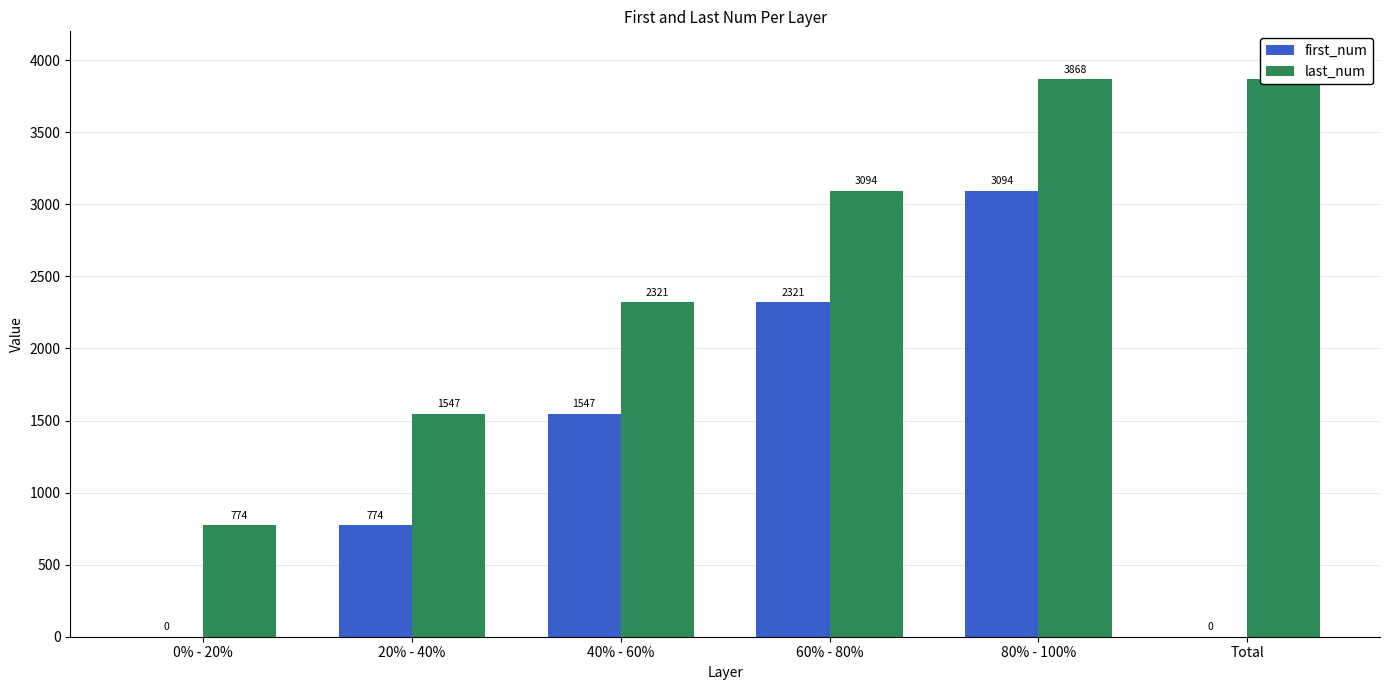

Reading left to right, transcribe all the data shown in this chart.

first_num: 0% - 20%=0	20% - 40%=774	40% - 60%=1547	60% - 80%=2321	80% - 100%=3094	Total=0
last_num: 0% - 20%=774	20% - 40%=1547	40% - 60%=2321	60% - 80%=3094	80% - 100%=3868	Total=3868